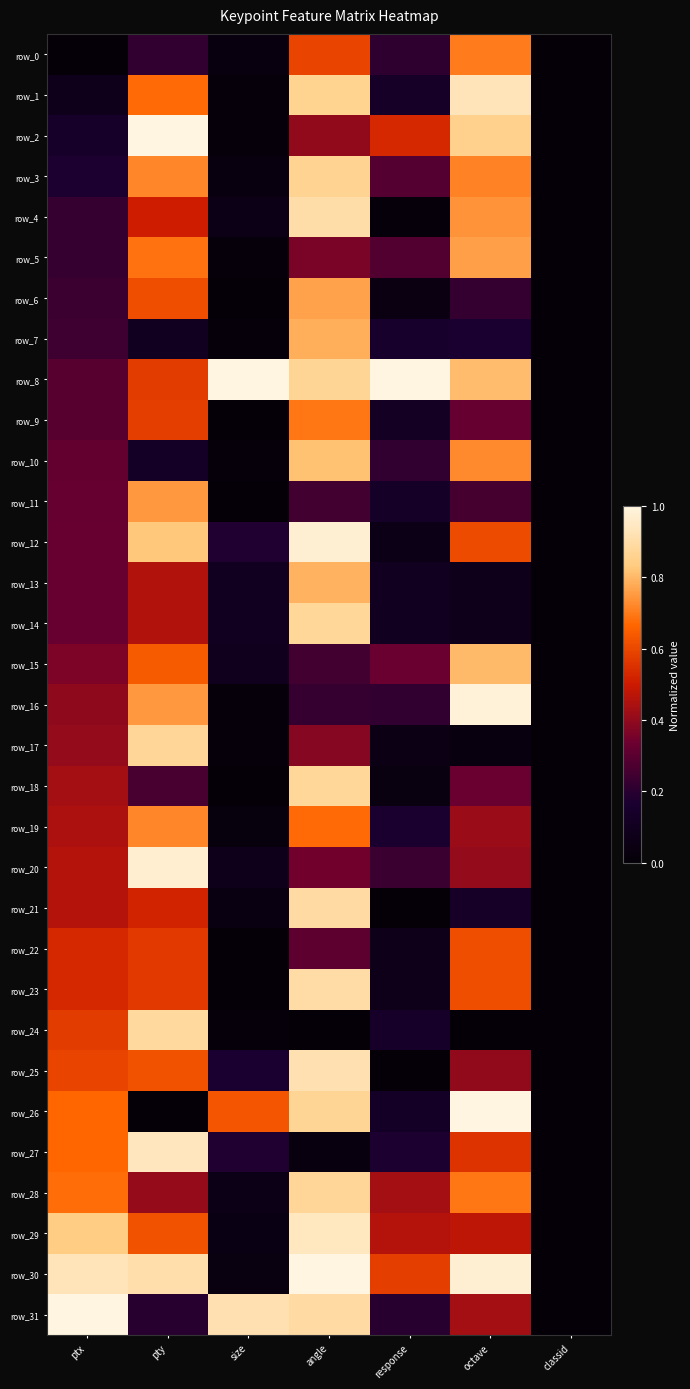

True or false: row_2 has a value of 0.1 at ptx.

True